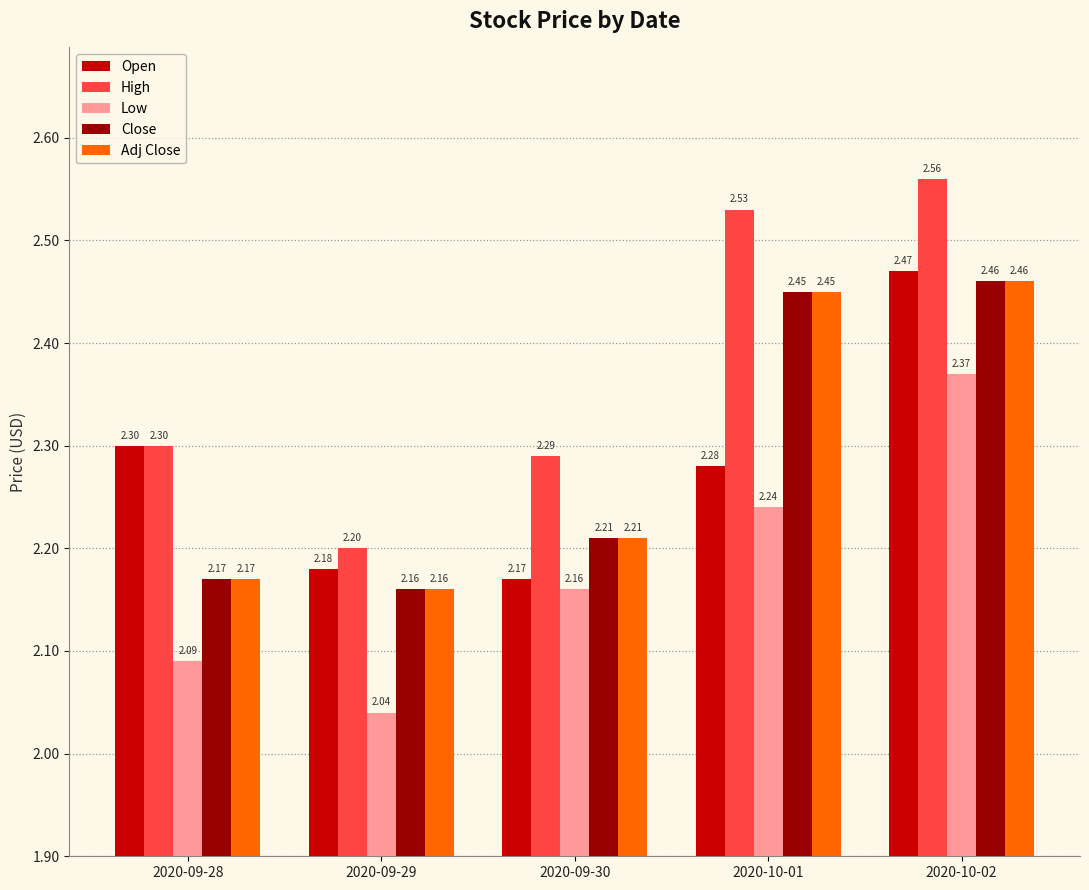

At which category does the chart reach its minimum across all series?

2020-09-29